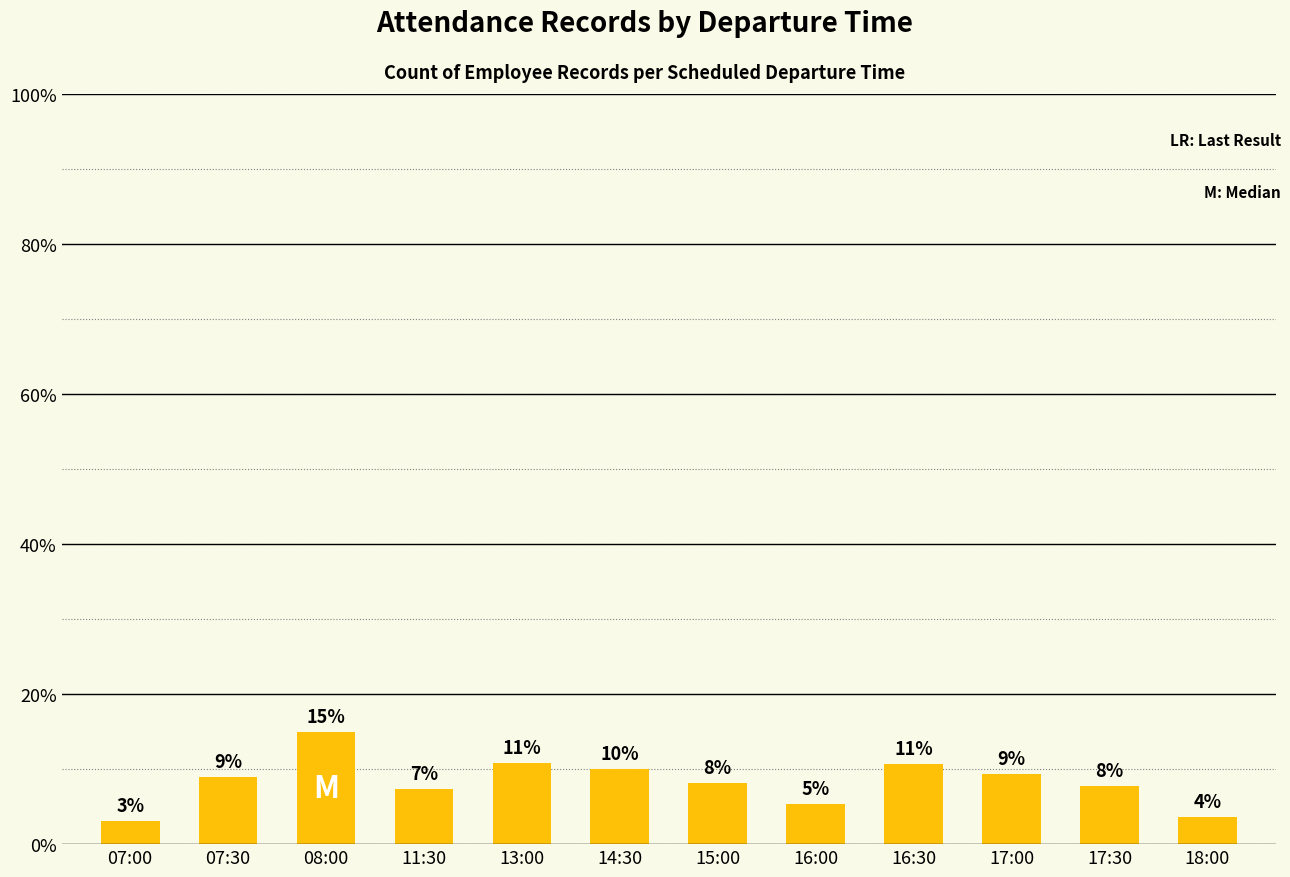

What value does the data have at 13:00?

10.8